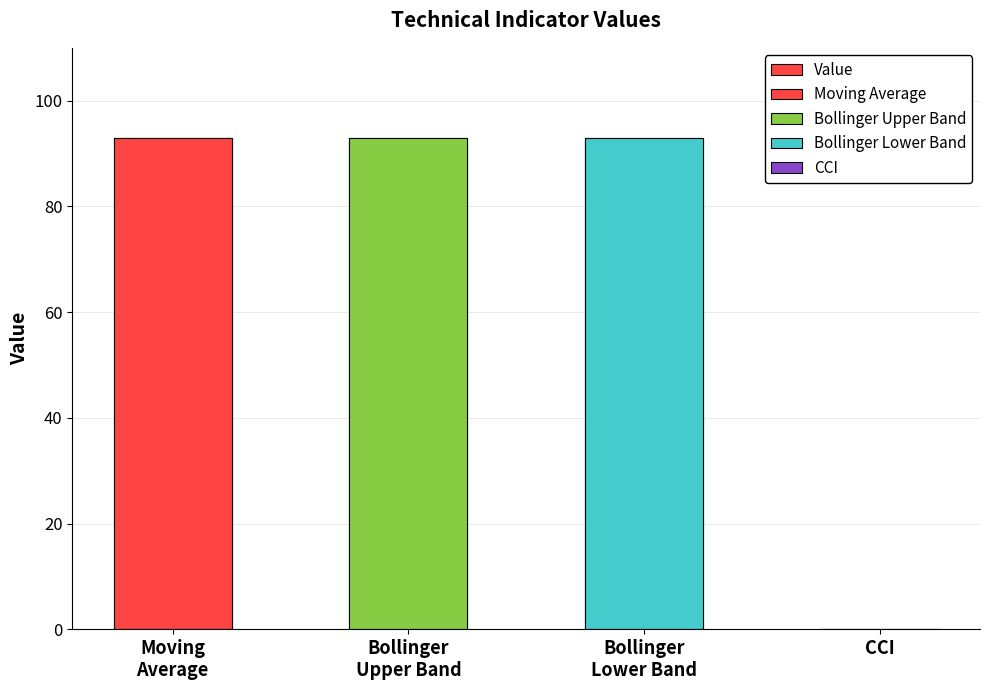

What is the greatest value displayed?

92.9